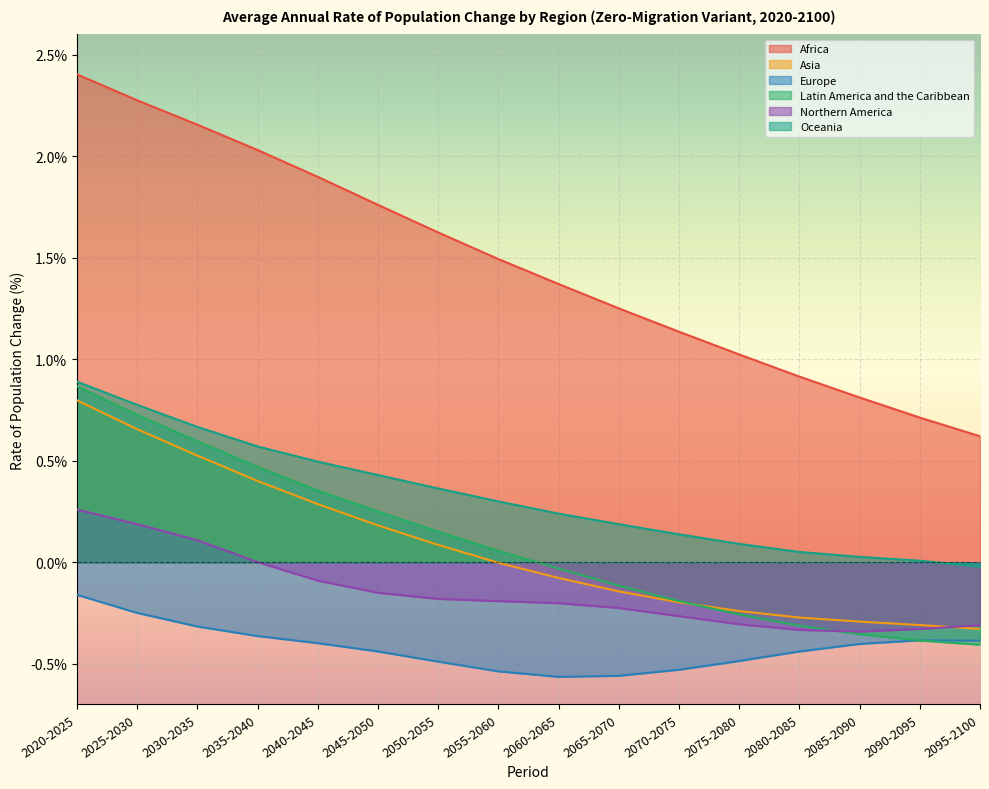

The Northern America series shows -0.1 at 2040-2045. True or false?

True